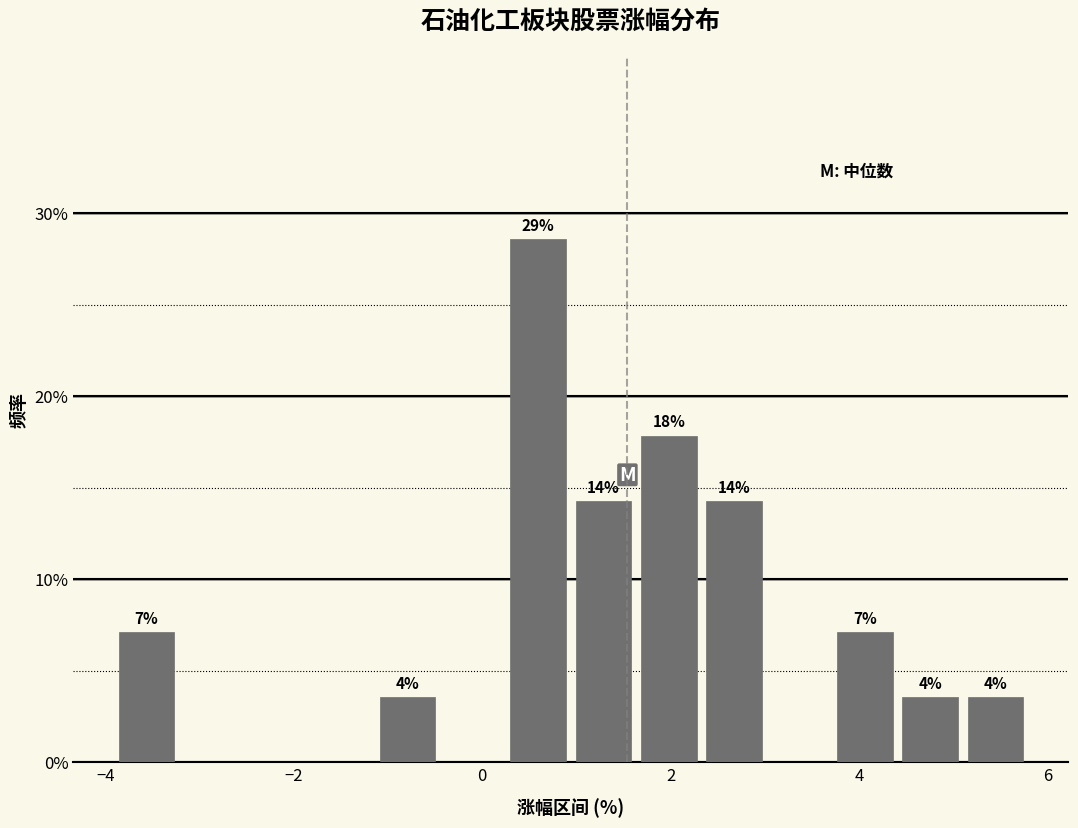

Read against the x-axis, roughly where is the centre of the tallest bar?

0.6